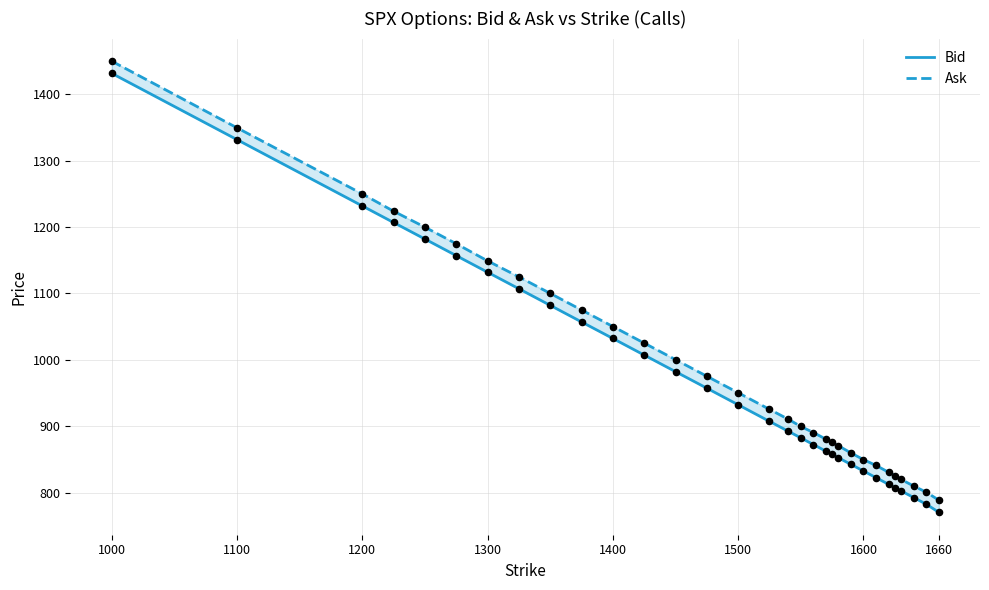

Which series has the widest spread of Y values?

Ask